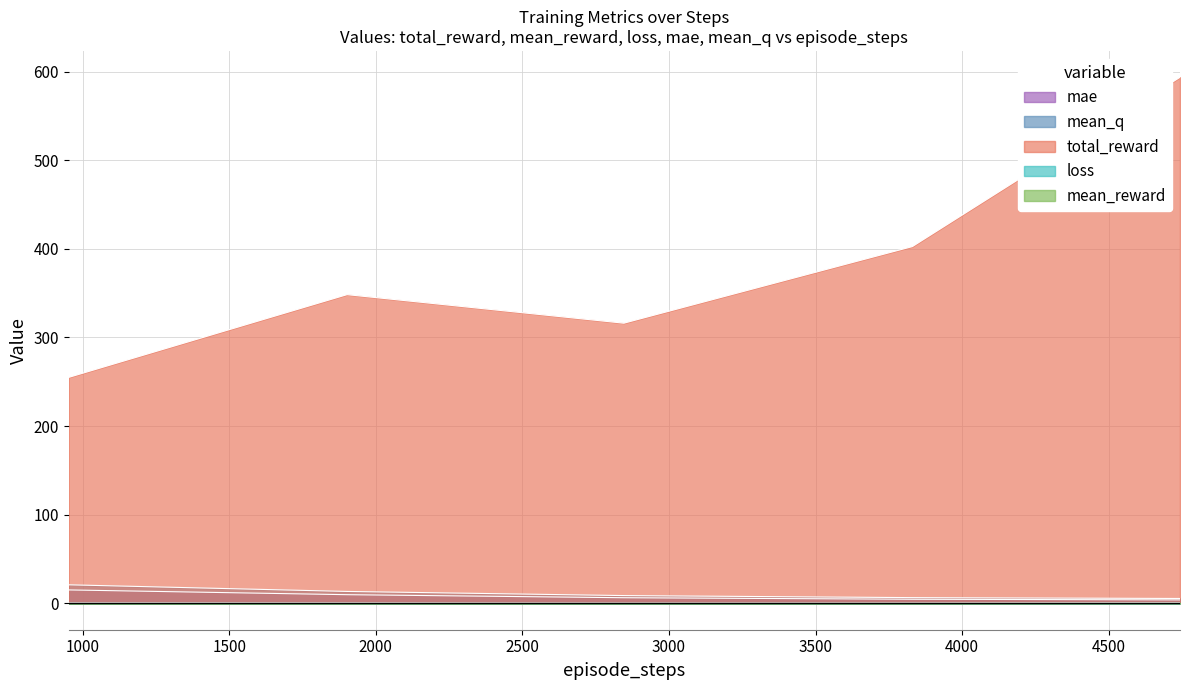

What is the spread (max minus min) of values at 2846?

316.0